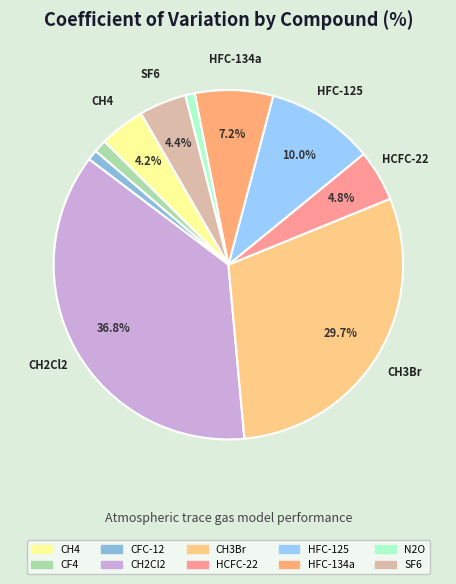

Which slice is the smallest?

N2O